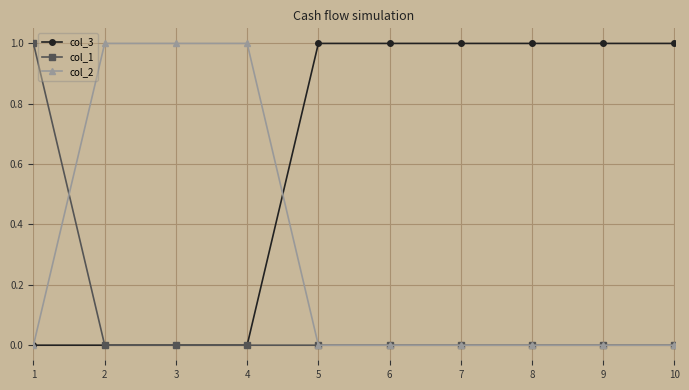

What is the spread (max minus min) of values at 7?

1